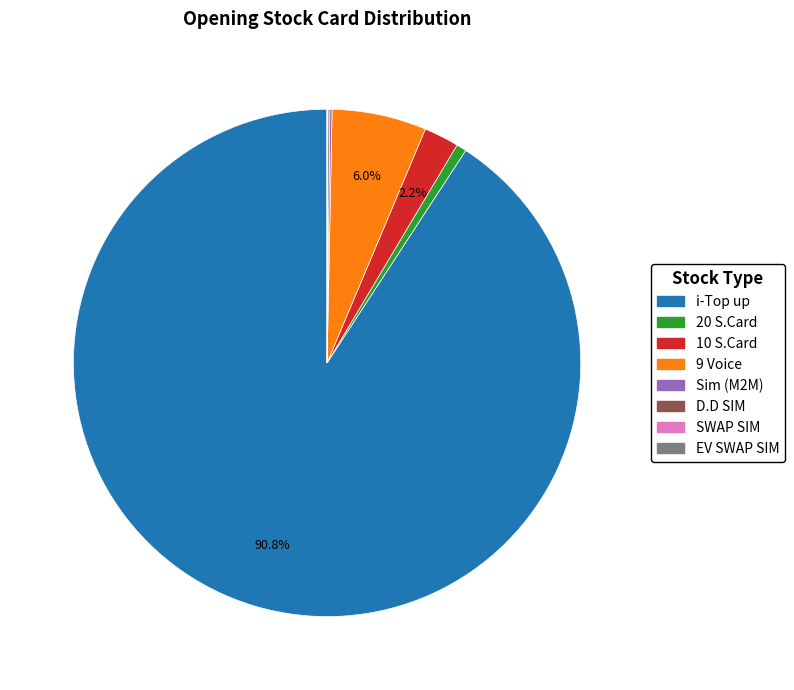

Which category has the biggest portion of the pie?

i-Top up